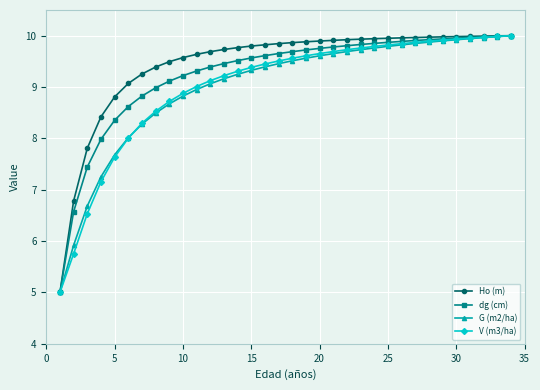

What is the lowest value of the V (m3/ha) series?

5.0